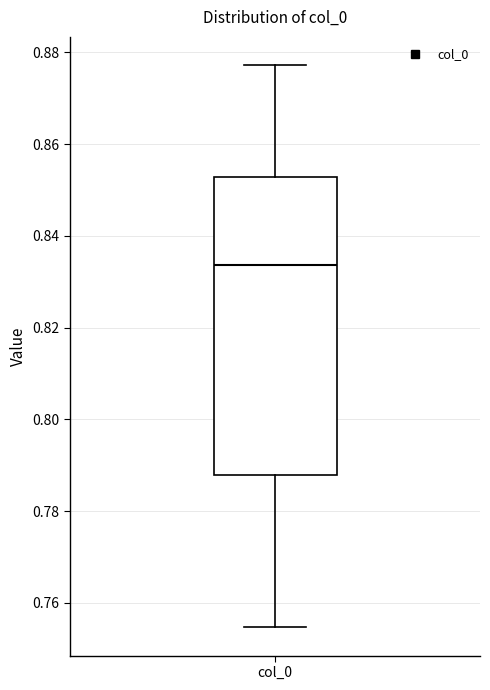

Where does the upper whisker of the box for col_0 end on the y-axis? The values are not printed on the chart, so give them approximately, as read against the axis.

0.878